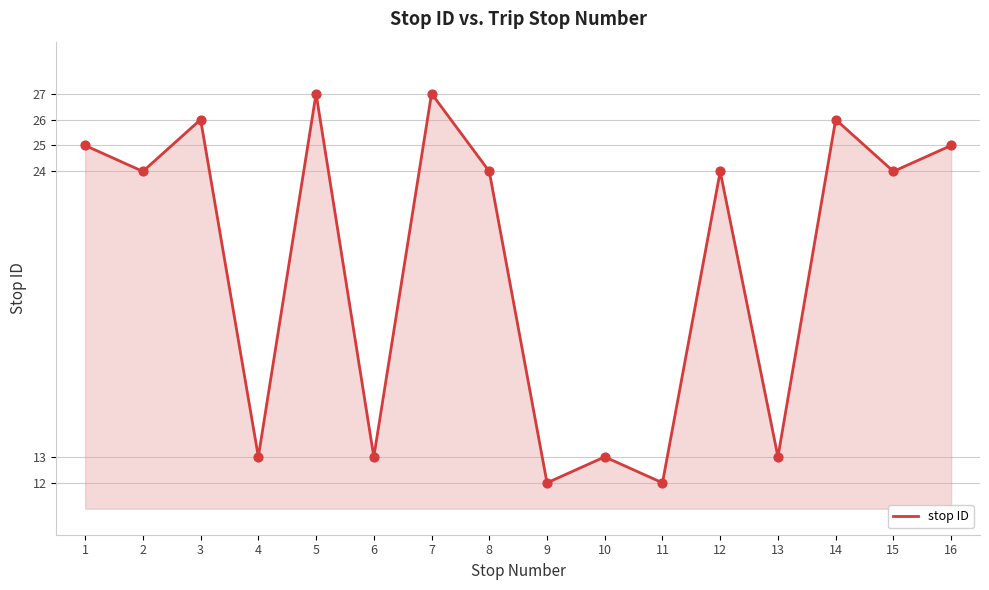

Which has a higher value, 15 or 16?

16